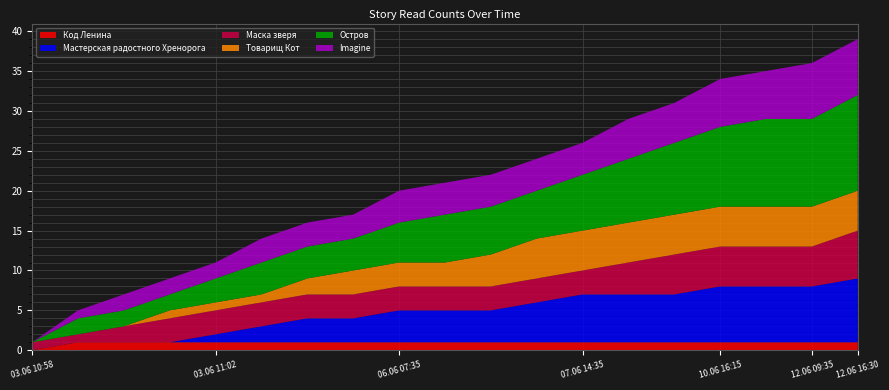

Reading left to right, transcribe all the data shown in this chart.

Код Ленина: 0	1	1	1	1	1	1	1	1	1	1	1	1	1	1	1	1	1	1
Мастерская радостного Хренорога: 0	0	0	0	1	2	3	3	4	4	4	5	6	6	6	7	7	7	8
Маска зверя: 1	1	2	3	3	3	3	3	3	3	3	3	3	4	5	5	5	5	6
Товарищ Кот: 0	0	0	1	1	1	2	3	3	3	4	5	5	5	5	5	5	5	5
Остров: 0	2	2	2	3	4	4	4	5	6	6	6	7	8	9	10	11	11	12
Imagine: 0	1	2	2	2	3	3	3	4	4	4	4	4	5	5	6	6	7	7